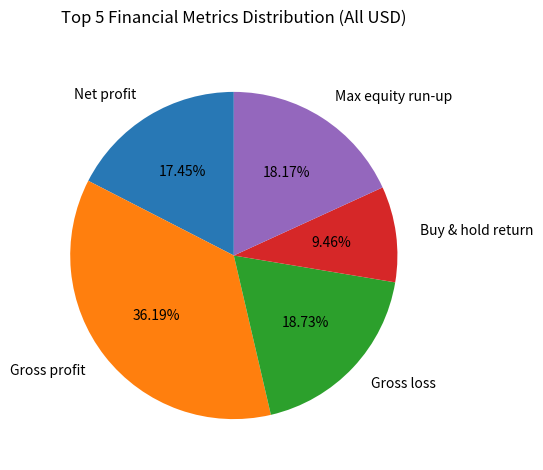

To the nearest percent, what portion does Net profit represent?

17%